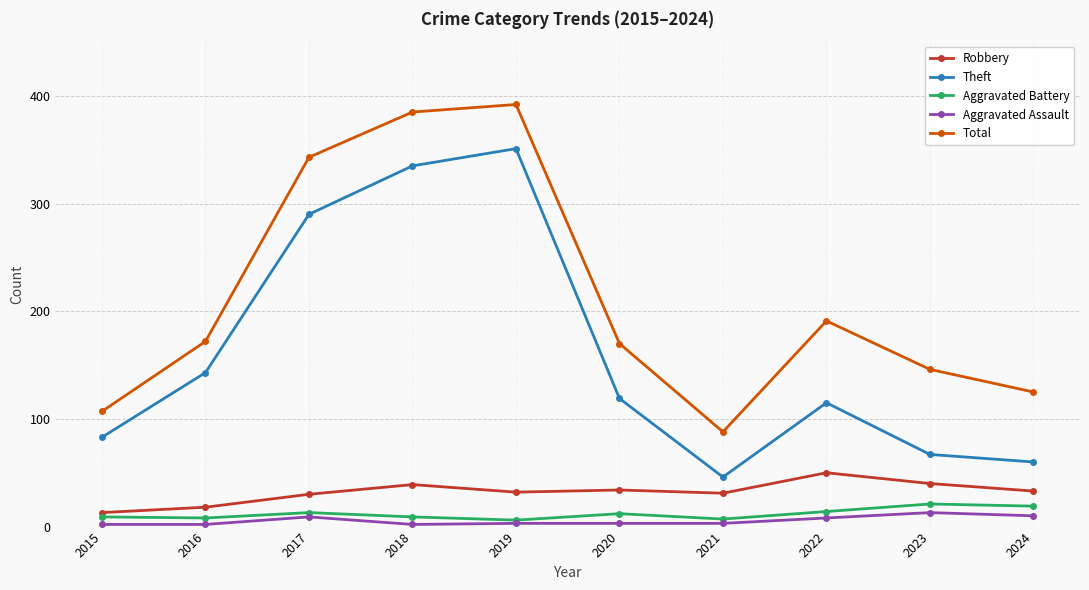

Is it true that Robbery equals 13 at 2015?

True